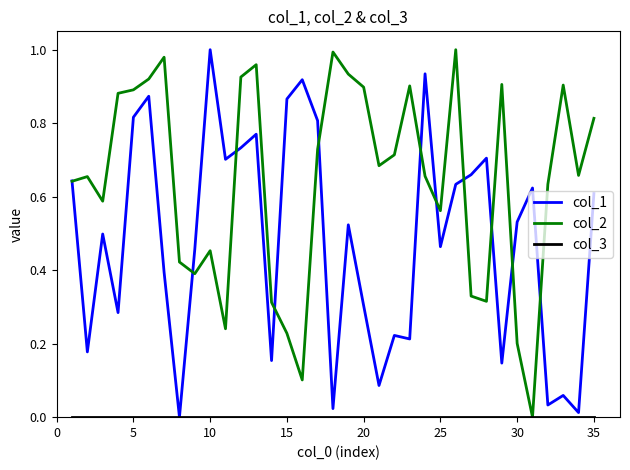

Which series has the largest total across all categories?

col_2